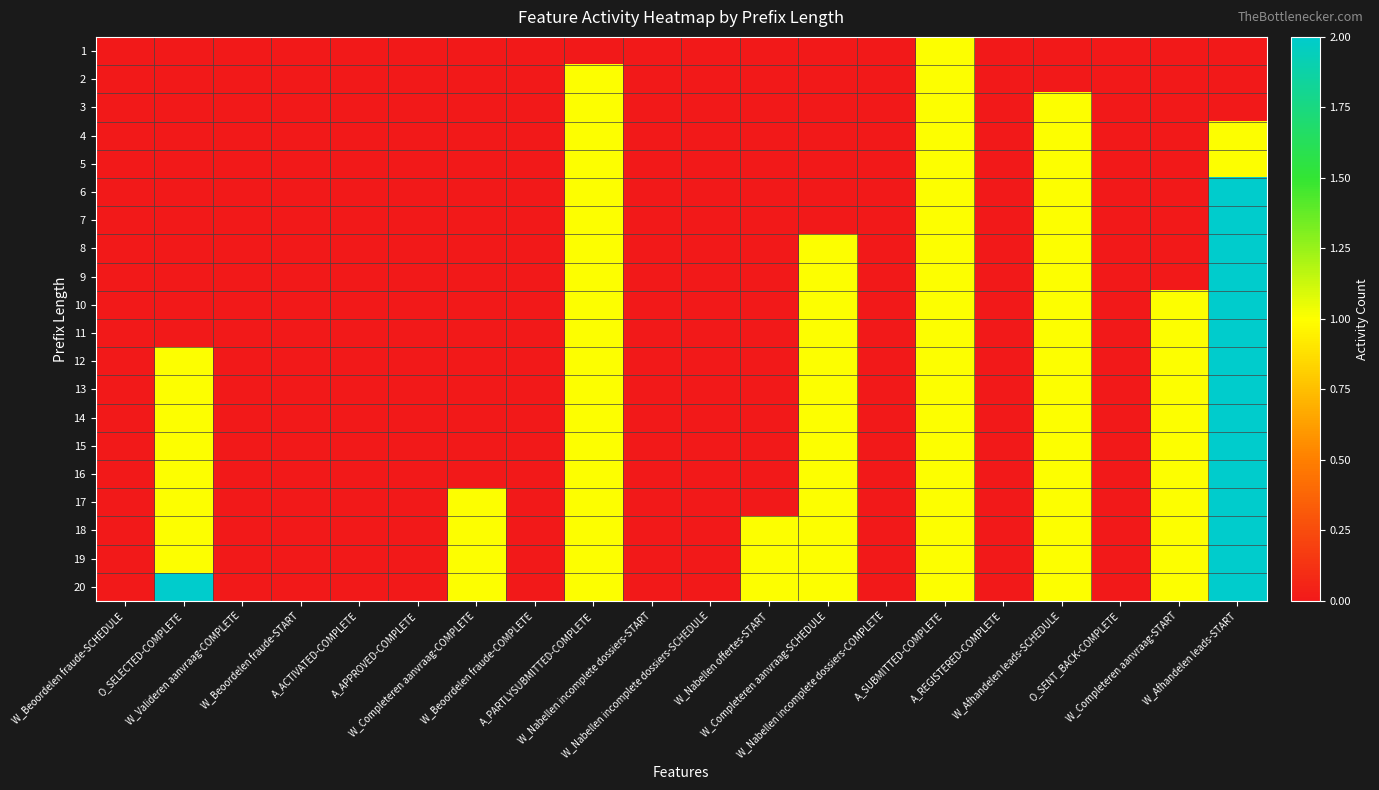

Reading right to left, what are all the values shown in this chart?

1: W_Afhandelen leads-START=0	W_Completeren aanvraag-START=0	O_SENT_BACK-COMPLETE=0	W_Afhandelen leads-SCHEDULE=0	A_REGISTERED-COMPLETE=0	A_SUBMITTED-COMPLETE=1	W_Nabellen incomplete dossiers-COMPLETE=0	W_Completeren aanvraag-SCHEDULE=0	W_Nabellen offertes-START=0	W_Nabellen incomplete dossiers-SCHEDULE=0	W_Nabellen incomplete dossiers-START=0	A_PARTLYSUBMITTED-COMPLETE=0	W_Beoordelen fraude-COMPLETE=0	W_Completeren aanvraag-COMPLETE=0	A_APPROVED-COMPLETE=0	A_ACTIVATED-COMPLETE=0	W_Beoordelen fraude-START=0	W_Valideren aanvraag-COMPLETE=0	O_SELECTED-COMPLETE=0	W_Beoordelen fraude-SCHEDULE=0
2: W_Afhandelen leads-START=0	W_Completeren aanvraag-START=0	O_SENT_BACK-COMPLETE=0	W_Afhandelen leads-SCHEDULE=0	A_REGISTERED-COMPLETE=0	A_SUBMITTED-COMPLETE=1	W_Nabellen incomplete dossiers-COMPLETE=0	W_Completeren aanvraag-SCHEDULE=0	W_Nabellen offertes-START=0	W_Nabellen incomplete dossiers-SCHEDULE=0	W_Nabellen incomplete dossiers-START=0	A_PARTLYSUBMITTED-COMPLETE=1	W_Beoordelen fraude-COMPLETE=0	W_Completeren aanvraag-COMPLETE=0	A_APPROVED-COMPLETE=0	A_ACTIVATED-COMPLETE=0	W_Beoordelen fraude-START=0	W_Valideren aanvraag-COMPLETE=0	O_SELECTED-COMPLETE=0	W_Beoordelen fraude-SCHEDULE=0
3: W_Afhandelen leads-START=0	W_Completeren aanvraag-START=0	O_SENT_BACK-COMPLETE=0	W_Afhandelen leads-SCHEDULE=1	A_REGISTERED-COMPLETE=0	A_SUBMITTED-COMPLETE=1	W_Nabellen incomplete dossiers-COMPLETE=0	W_Completeren aanvraag-SCHEDULE=0	W_Nabellen offertes-START=0	W_Nabellen incomplete dossiers-SCHEDULE=0	W_Nabellen incomplete dossiers-START=0	A_PARTLYSUBMITTED-COMPLETE=1	W_Beoordelen fraude-COMPLETE=0	W_Completeren aanvraag-COMPLETE=0	A_APPROVED-COMPLETE=0	A_ACTIVATED-COMPLETE=0	W_Beoordelen fraude-START=0	W_Valideren aanvraag-COMPLETE=0	O_SELECTED-COMPLETE=0	W_Beoordelen fraude-SCHEDULE=0
4: W_Afhandelen leads-START=1	W_Completeren aanvraag-START=0	O_SENT_BACK-COMPLETE=0	W_Afhandelen leads-SCHEDULE=1	A_REGISTERED-COMPLETE=0	A_SUBMITTED-COMPLETE=1	W_Nabellen incomplete dossiers-COMPLETE=0	W_Completeren aanvraag-SCHEDULE=0	W_Nabellen offertes-START=0	W_Nabellen incomplete dossiers-SCHEDULE=0	W_Nabellen incomplete dossiers-START=0	A_PARTLYSUBMITTED-COMPLETE=1	W_Beoordelen fraude-COMPLETE=0	W_Completeren aanvraag-COMPLETE=0	A_APPROVED-COMPLETE=0	A_ACTIVATED-COMPLETE=0	W_Beoordelen fraude-START=0	W_Valideren aanvraag-COMPLETE=0	O_SELECTED-COMPLETE=0	W_Beoordelen fraude-SCHEDULE=0
5: W_Afhandelen leads-START=1	W_Completeren aanvraag-START=0	O_SENT_BACK-COMPLETE=0	W_Afhandelen leads-SCHEDULE=1	A_REGISTERED-COMPLETE=0	A_SUBMITTED-COMPLETE=1	W_Nabellen incomplete dossiers-COMPLETE=0	W_Completeren aanvraag-SCHEDULE=0	W_Nabellen offertes-START=0	W_Nabellen incomplete dossiers-SCHEDULE=0	W_Nabellen incomplete dossiers-START=0	A_PARTLYSUBMITTED-COMPLETE=1	W_Beoordelen fraude-COMPLETE=0	W_Completeren aanvraag-COMPLETE=0	A_APPROVED-COMPLETE=0	A_ACTIVATED-COMPLETE=0	W_Beoordelen fraude-START=0	W_Valideren aanvraag-COMPLETE=0	O_SELECTED-COMPLETE=0	W_Beoordelen fraude-SCHEDULE=0
6: W_Afhandelen leads-START=2	W_Completeren aanvraag-START=0	O_SENT_BACK-COMPLETE=0	W_Afhandelen leads-SCHEDULE=1	A_REGISTERED-COMPLETE=0	A_SUBMITTED-COMPLETE=1	W_Nabellen incomplete dossiers-COMPLETE=0	W_Completeren aanvraag-SCHEDULE=0	W_Nabellen offertes-START=0	W_Nabellen incomplete dossiers-SCHEDULE=0	W_Nabellen incomplete dossiers-START=0	A_PARTLYSUBMITTED-COMPLETE=1	W_Beoordelen fraude-COMPLETE=0	W_Completeren aanvraag-COMPLETE=0	A_APPROVED-COMPLETE=0	A_ACTIVATED-COMPLETE=0	W_Beoordelen fraude-START=0	W_Valideren aanvraag-COMPLETE=0	O_SELECTED-COMPLETE=0	W_Beoordelen fraude-SCHEDULE=0
7: W_Afhandelen leads-START=2	W_Completeren aanvraag-START=0	O_SENT_BACK-COMPLETE=0	W_Afhandelen leads-SCHEDULE=1	A_REGISTERED-COMPLETE=0	A_SUBMITTED-COMPLETE=1	W_Nabellen incomplete dossiers-COMPLETE=0	W_Completeren aanvraag-SCHEDULE=0	W_Nabellen offertes-START=0	W_Nabellen incomplete dossiers-SCHEDULE=0	W_Nabellen incomplete dossiers-START=0	A_PARTLYSUBMITTED-COMPLETE=1	W_Beoordelen fraude-COMPLETE=0	W_Completeren aanvraag-COMPLETE=0	A_APPROVED-COMPLETE=0	A_ACTIVATED-COMPLETE=0	W_Beoordelen fraude-START=0	W_Valideren aanvraag-COMPLETE=0	O_SELECTED-COMPLETE=0	W_Beoordelen fraude-SCHEDULE=0
8: W_Afhandelen leads-START=2	W_Completeren aanvraag-START=0	O_SENT_BACK-COMPLETE=0	W_Afhandelen leads-SCHEDULE=1	A_REGISTERED-COMPLETE=0	A_SUBMITTED-COMPLETE=1	W_Nabellen incomplete dossiers-COMPLETE=0	W_Completeren aanvraag-SCHEDULE=1	W_Nabellen offertes-START=0	W_Nabellen incomplete dossiers-SCHEDULE=0	W_Nabellen incomplete dossiers-START=0	A_PARTLYSUBMITTED-COMPLETE=1	W_Beoordelen fraude-COMPLETE=0	W_Completeren aanvraag-COMPLETE=0	A_APPROVED-COMPLETE=0	A_ACTIVATED-COMPLETE=0	W_Beoordelen fraude-START=0	W_Valideren aanvraag-COMPLETE=0	O_SELECTED-COMPLETE=0	W_Beoordelen fraude-SCHEDULE=0
9: W_Afhandelen leads-START=2	W_Completeren aanvraag-START=0	O_SENT_BACK-COMPLETE=0	W_Afhandelen leads-SCHEDULE=1	A_REGISTERED-COMPLETE=0	A_SUBMITTED-COMPLETE=1	W_Nabellen incomplete dossiers-COMPLETE=0	W_Completeren aanvraag-SCHEDULE=1	W_Nabellen offertes-START=0	W_Nabellen incomplete dossiers-SCHEDULE=0	W_Nabellen incomplete dossiers-START=0	A_PARTLYSUBMITTED-COMPLETE=1	W_Beoordelen fraude-COMPLETE=0	W_Completeren aanvraag-COMPLETE=0	A_APPROVED-COMPLETE=0	A_ACTIVATED-COMPLETE=0	W_Beoordelen fraude-START=0	W_Valideren aanvraag-COMPLETE=0	O_SELECTED-COMPLETE=0	W_Beoordelen fraude-SCHEDULE=0
10: W_Afhandelen leads-START=2	W_Completeren aanvraag-START=1	O_SENT_BACK-COMPLETE=0	W_Afhandelen leads-SCHEDULE=1	A_REGISTERED-COMPLETE=0	A_SUBMITTED-COMPLETE=1	W_Nabellen incomplete dossiers-COMPLETE=0	W_Completeren aanvraag-SCHEDULE=1	W_Nabellen offertes-START=0	W_Nabellen incomplete dossiers-SCHEDULE=0	W_Nabellen incomplete dossiers-START=0	A_PARTLYSUBMITTED-COMPLETE=1	W_Beoordelen fraude-COMPLETE=0	W_Completeren aanvraag-COMPLETE=0	A_APPROVED-COMPLETE=0	A_ACTIVATED-COMPLETE=0	W_Beoordelen fraude-START=0	W_Valideren aanvraag-COMPLETE=0	O_SELECTED-COMPLETE=0	W_Beoordelen fraude-SCHEDULE=0
11: W_Afhandelen leads-START=2	W_Completeren aanvraag-START=1	O_SENT_BACK-COMPLETE=0	W_Afhandelen leads-SCHEDULE=1	A_REGISTERED-COMPLETE=0	A_SUBMITTED-COMPLETE=1	W_Nabellen incomplete dossiers-COMPLETE=0	W_Completeren aanvraag-SCHEDULE=1	W_Nabellen offertes-START=0	W_Nabellen incomplete dossiers-SCHEDULE=0	W_Nabellen incomplete dossiers-START=0	A_PARTLYSUBMITTED-COMPLETE=1	W_Beoordelen fraude-COMPLETE=0	W_Completeren aanvraag-COMPLETE=0	A_APPROVED-COMPLETE=0	A_ACTIVATED-COMPLETE=0	W_Beoordelen fraude-START=0	W_Valideren aanvraag-COMPLETE=0	O_SELECTED-COMPLETE=0	W_Beoordelen fraude-SCHEDULE=0
12: W_Afhandelen leads-START=2	W_Completeren aanvraag-START=1	O_SENT_BACK-COMPLETE=0	W_Afhandelen leads-SCHEDULE=1	A_REGISTERED-COMPLETE=0	A_SUBMITTED-COMPLETE=1	W_Nabellen incomplete dossiers-COMPLETE=0	W_Completeren aanvraag-SCHEDULE=1	W_Nabellen offertes-START=0	W_Nabellen incomplete dossiers-SCHEDULE=0	W_Nabellen incomplete dossiers-START=0	A_PARTLYSUBMITTED-COMPLETE=1	W_Beoordelen fraude-COMPLETE=0	W_Completeren aanvraag-COMPLETE=0	A_APPROVED-COMPLETE=0	A_ACTIVATED-COMPLETE=0	W_Beoordelen fraude-START=0	W_Valideren aanvraag-COMPLETE=0	O_SELECTED-COMPLETE=1	W_Beoordelen fraude-SCHEDULE=0
13: W_Afhandelen leads-START=2	W_Completeren aanvraag-START=1	O_SENT_BACK-COMPLETE=0	W_Afhandelen leads-SCHEDULE=1	A_REGISTERED-COMPLETE=0	A_SUBMITTED-COMPLETE=1	W_Nabellen incomplete dossiers-COMPLETE=0	W_Completeren aanvraag-SCHEDULE=1	W_Nabellen offertes-START=0	W_Nabellen incomplete dossiers-SCHEDULE=0	W_Nabellen incomplete dossiers-START=0	A_PARTLYSUBMITTED-COMPLETE=1	W_Beoordelen fraude-COMPLETE=0	W_Completeren aanvraag-COMPLETE=0	A_APPROVED-COMPLETE=0	A_ACTIVATED-COMPLETE=0	W_Beoordelen fraude-START=0	W_Valideren aanvraag-COMPLETE=0	O_SELECTED-COMPLETE=1	W_Beoordelen fraude-SCHEDULE=0
14: W_Afhandelen leads-START=2	W_Completeren aanvraag-START=1	O_SENT_BACK-COMPLETE=0	W_Afhandelen leads-SCHEDULE=1	A_REGISTERED-COMPLETE=0	A_SUBMITTED-COMPLETE=1	W_Nabellen incomplete dossiers-COMPLETE=0	W_Completeren aanvraag-SCHEDULE=1	W_Nabellen offertes-START=0	W_Nabellen incomplete dossiers-SCHEDULE=0	W_Nabellen incomplete dossiers-START=0	A_PARTLYSUBMITTED-COMPLETE=1	W_Beoordelen fraude-COMPLETE=0	W_Completeren aanvraag-COMPLETE=0	A_APPROVED-COMPLETE=0	A_ACTIVATED-COMPLETE=0	W_Beoordelen fraude-START=0	W_Valideren aanvraag-COMPLETE=0	O_SELECTED-COMPLETE=1	W_Beoordelen fraude-SCHEDULE=0
15: W_Afhandelen leads-START=2	W_Completeren aanvraag-START=1	O_SENT_BACK-COMPLETE=0	W_Afhandelen leads-SCHEDULE=1	A_REGISTERED-COMPLETE=0	A_SUBMITTED-COMPLETE=1	W_Nabellen incomplete dossiers-COMPLETE=0	W_Completeren aanvraag-SCHEDULE=1	W_Nabellen offertes-START=0	W_Nabellen incomplete dossiers-SCHEDULE=0	W_Nabellen incomplete dossiers-START=0	A_PARTLYSUBMITTED-COMPLETE=1	W_Beoordelen fraude-COMPLETE=0	W_Completeren aanvraag-COMPLETE=0	A_APPROVED-COMPLETE=0	A_ACTIVATED-COMPLETE=0	W_Beoordelen fraude-START=0	W_Valideren aanvraag-COMPLETE=0	O_SELECTED-COMPLETE=1	W_Beoordelen fraude-SCHEDULE=0
16: W_Afhandelen leads-START=2	W_Completeren aanvraag-START=1	O_SENT_BACK-COMPLETE=0	W_Afhandelen leads-SCHEDULE=1	A_REGISTERED-COMPLETE=0	A_SUBMITTED-COMPLETE=1	W_Nabellen incomplete dossiers-COMPLETE=0	W_Completeren aanvraag-SCHEDULE=1	W_Nabellen offertes-START=0	W_Nabellen incomplete dossiers-SCHEDULE=0	W_Nabellen incomplete dossiers-START=0	A_PARTLYSUBMITTED-COMPLETE=1	W_Beoordelen fraude-COMPLETE=0	W_Completeren aanvraag-COMPLETE=0	A_APPROVED-COMPLETE=0	A_ACTIVATED-COMPLETE=0	W_Beoordelen fraude-START=0	W_Valideren aanvraag-COMPLETE=0	O_SELECTED-COMPLETE=1	W_Beoordelen fraude-SCHEDULE=0
17: W_Afhandelen leads-START=2	W_Completeren aanvraag-START=1	O_SENT_BACK-COMPLETE=0	W_Afhandelen leads-SCHEDULE=1	A_REGISTERED-COMPLETE=0	A_SUBMITTED-COMPLETE=1	W_Nabellen incomplete dossiers-COMPLETE=0	W_Completeren aanvraag-SCHEDULE=1	W_Nabellen offertes-START=0	W_Nabellen incomplete dossiers-SCHEDULE=0	W_Nabellen incomplete dossiers-START=0	A_PARTLYSUBMITTED-COMPLETE=1	W_Beoordelen fraude-COMPLETE=0	W_Completeren aanvraag-COMPLETE=1	A_APPROVED-COMPLETE=0	A_ACTIVATED-COMPLETE=0	W_Beoordelen fraude-START=0	W_Valideren aanvraag-COMPLETE=0	O_SELECTED-COMPLETE=1	W_Beoordelen fraude-SCHEDULE=0
18: W_Afhandelen leads-START=2	W_Completeren aanvraag-START=1	O_SENT_BACK-COMPLETE=0	W_Afhandelen leads-SCHEDULE=1	A_REGISTERED-COMPLETE=0	A_SUBMITTED-COMPLETE=1	W_Nabellen incomplete dossiers-COMPLETE=0	W_Completeren aanvraag-SCHEDULE=1	W_Nabellen offertes-START=1	W_Nabellen incomplete dossiers-SCHEDULE=0	W_Nabellen incomplete dossiers-START=0	A_PARTLYSUBMITTED-COMPLETE=1	W_Beoordelen fraude-COMPLETE=0	W_Completeren aanvraag-COMPLETE=1	A_APPROVED-COMPLETE=0	A_ACTIVATED-COMPLETE=0	W_Beoordelen fraude-START=0	W_Valideren aanvraag-COMPLETE=0	O_SELECTED-COMPLETE=1	W_Beoordelen fraude-SCHEDULE=0
19: W_Afhandelen leads-START=2	W_Completeren aanvraag-START=1	O_SENT_BACK-COMPLETE=0	W_Afhandelen leads-SCHEDULE=1	A_REGISTERED-COMPLETE=0	A_SUBMITTED-COMPLETE=1	W_Nabellen incomplete dossiers-COMPLETE=0	W_Completeren aanvraag-SCHEDULE=1	W_Nabellen offertes-START=1	W_Nabellen incomplete dossiers-SCHEDULE=0	W_Nabellen incomplete dossiers-START=0	A_PARTLYSUBMITTED-COMPLETE=1	W_Beoordelen fraude-COMPLETE=0	W_Completeren aanvraag-COMPLETE=1	A_APPROVED-COMPLETE=0	A_ACTIVATED-COMPLETE=0	W_Beoordelen fraude-START=0	W_Valideren aanvraag-COMPLETE=0	O_SELECTED-COMPLETE=1	W_Beoordelen fraude-SCHEDULE=0
20: W_Afhandelen leads-START=2	W_Completeren aanvraag-START=1	O_SENT_BACK-COMPLETE=0	W_Afhandelen leads-SCHEDULE=1	A_REGISTERED-COMPLETE=0	A_SUBMITTED-COMPLETE=1	W_Nabellen incomplete dossiers-COMPLETE=0	W_Completeren aanvraag-SCHEDULE=1	W_Nabellen offertes-START=1	W_Nabellen incomplete dossiers-SCHEDULE=0	W_Nabellen incomplete dossiers-START=0	A_PARTLYSUBMITTED-COMPLETE=1	W_Beoordelen fraude-COMPLETE=0	W_Completeren aanvraag-COMPLETE=1	A_APPROVED-COMPLETE=0	A_ACTIVATED-COMPLETE=0	W_Beoordelen fraude-START=0	W_Valideren aanvraag-COMPLETE=0	O_SELECTED-COMPLETE=2	W_Beoordelen fraude-SCHEDULE=0